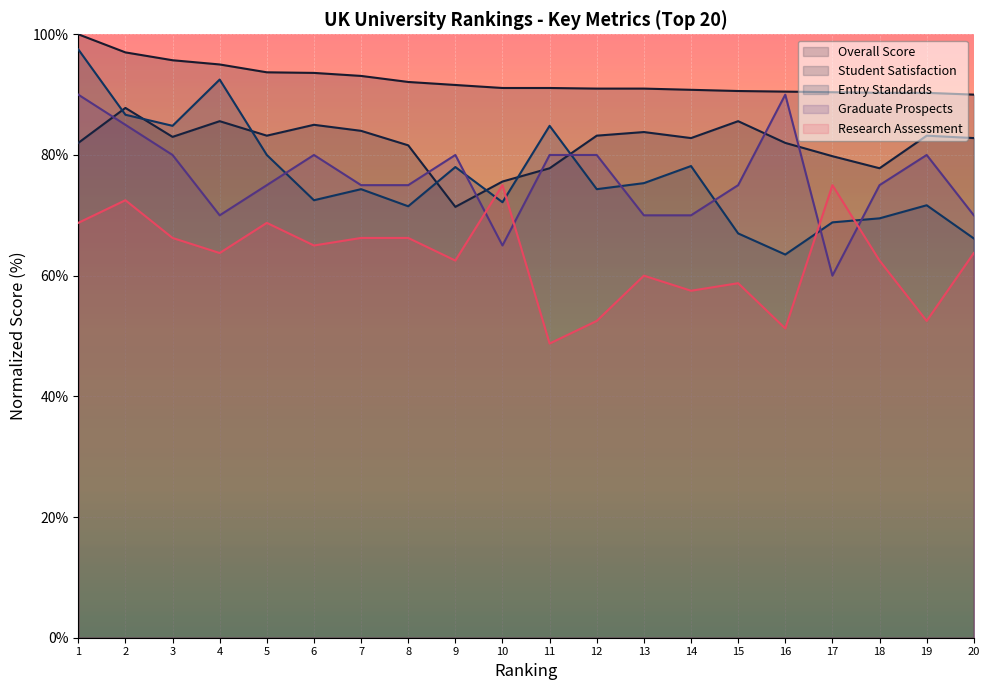

Where is the first local minimum for Entry Standards?

3